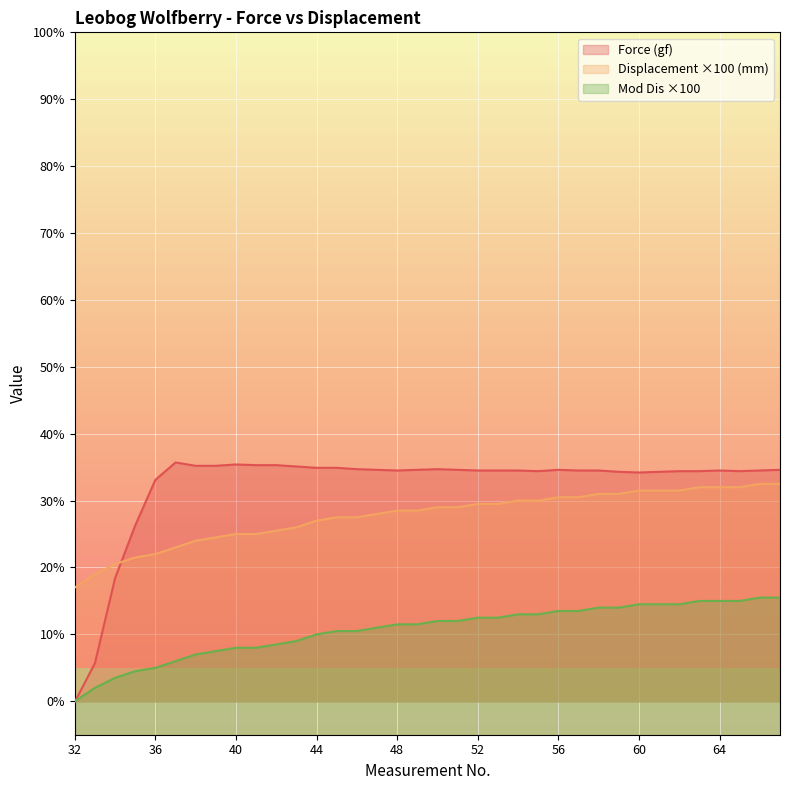

Reading right to left, extract all data points from this chart.

Force (gf): 67=34.6	66=34.5	65=34.4	64=34.5	63=34.4	62=34.4	61=34.3	60=34.2	59=34.3	58=34.5	57=34.5	56=34.6	55=34.4	54=34.5	53=34.5	52=34.5	51=34.6	50=34.7	49=34.6	48=34.5	47=34.6	46=34.7	45=34.9	44=34.9	43=35.1	42=35.3	41=35.3	40=35.4	39=35.2	38=35.2	37=35.7	36=33.1	35=26.3	34=18.4	33=5.7	32=-0.1
Displacement (mm): 67=32.5	66=32.5	65=32.0	64=32.0	63=32.0	62=31.5	61=31.5	60=31.5	59=31.0	58=31.0	57=30.5	56=30.5	55=30.0	54=30.0	53=29.5	52=29.5	51=29.0	50=29.0	49=28.5	48=28.5	47=28.0	46=27.5	45=27.5	44=27.0	43=26.0	42=25.5	41=25.0	40=25.0	39=24.5	38=24.0	37=23.0	36=22.0	35=21.5	34=20.5	33=19.0	32=17.0
Mod Dis: 67=15.5	66=15.5	65=15.0	64=15.0	63=15.0	62=14.5	61=14.5	60=14.5	59=14.0	58=14.0	57=13.5	56=13.5	55=13.0	54=13.0	53=12.5	52=12.5	51=12.0	50=12.0	49=11.5	48=11.5	47=11.0	46=10.5	45=10.5	44=10.0	43=9.0	42=8.5	41=8.0	40=8.0	39=7.5	38=7.0	37=6.0	36=5.0	35=4.5	34=3.5	33=2.0	32=0.0